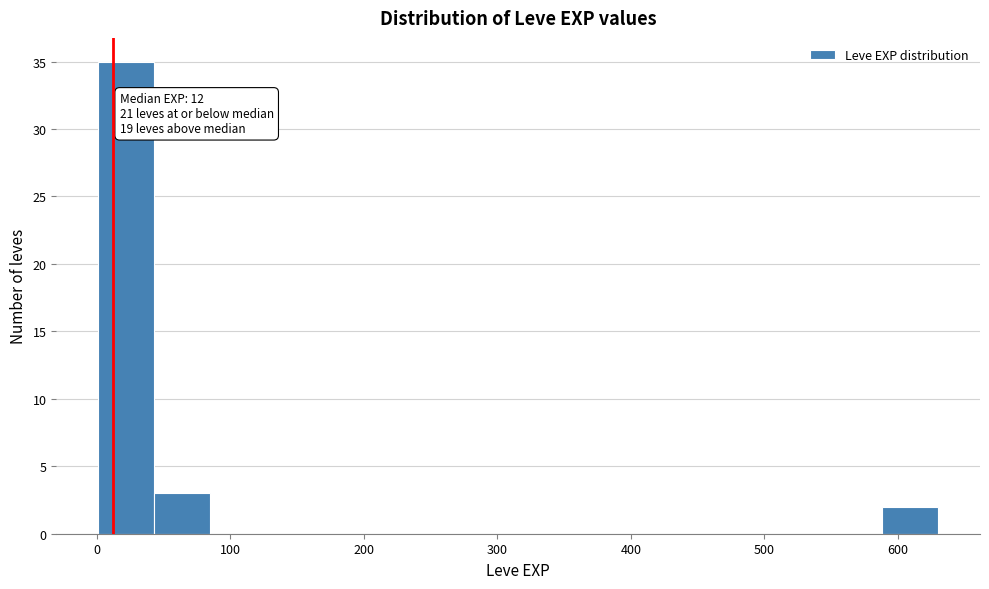

Which range on the x-axis has the tallest bar?

0 to 40